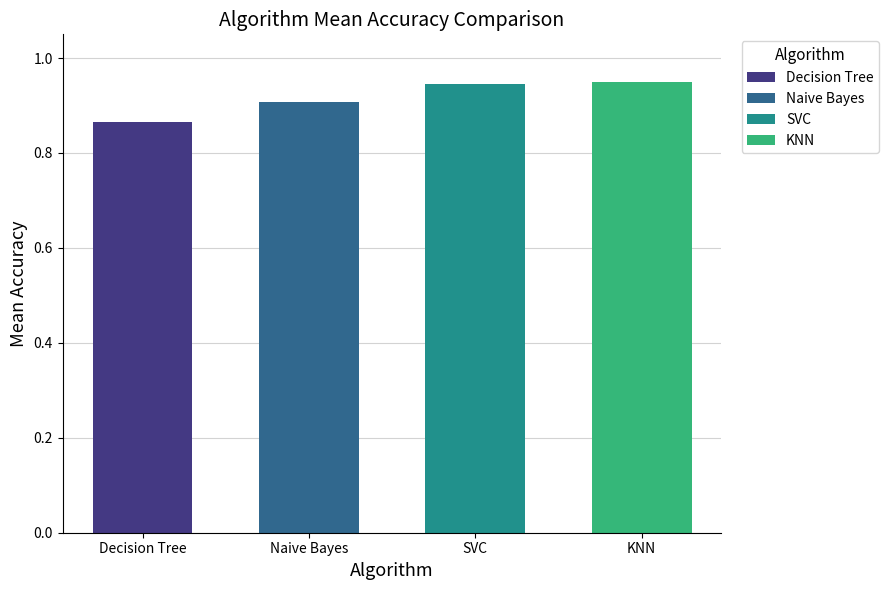

Is it true that the value at SVC is 1.6?

False